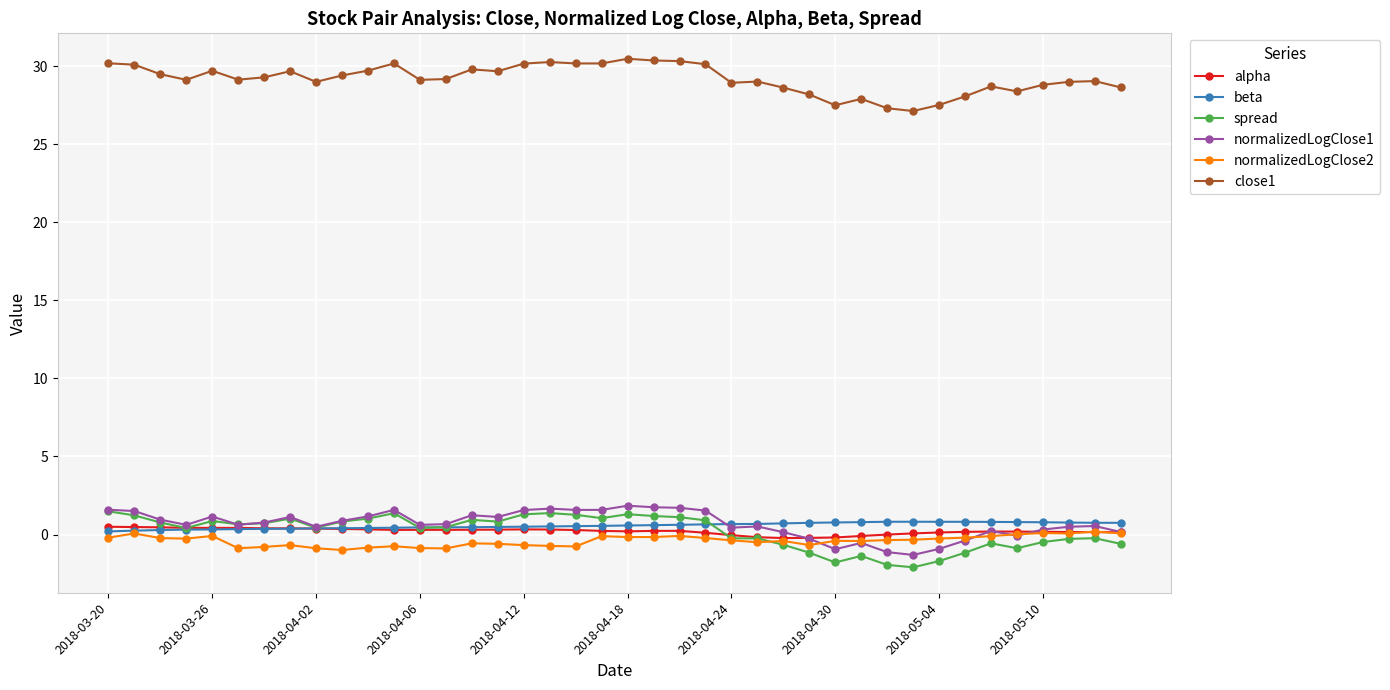

Which series has the largest range (max minus min)?

spread